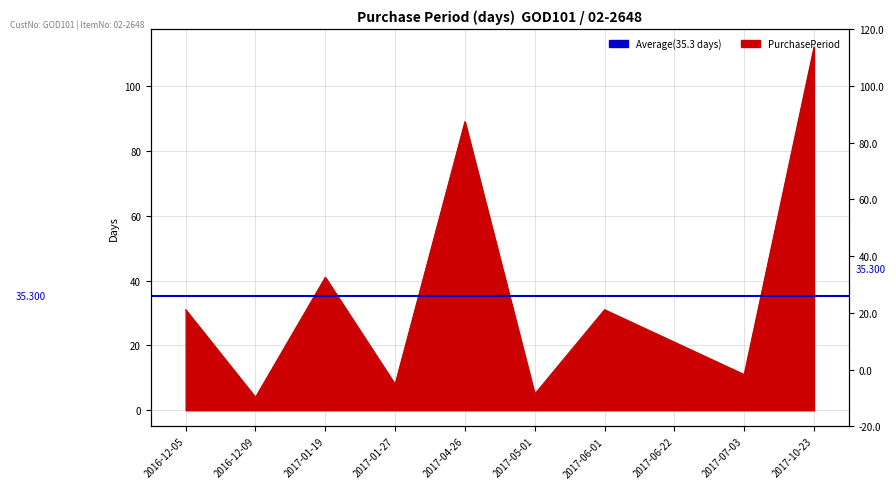

True or false: the data shows 12 at 2017-01-19.

False